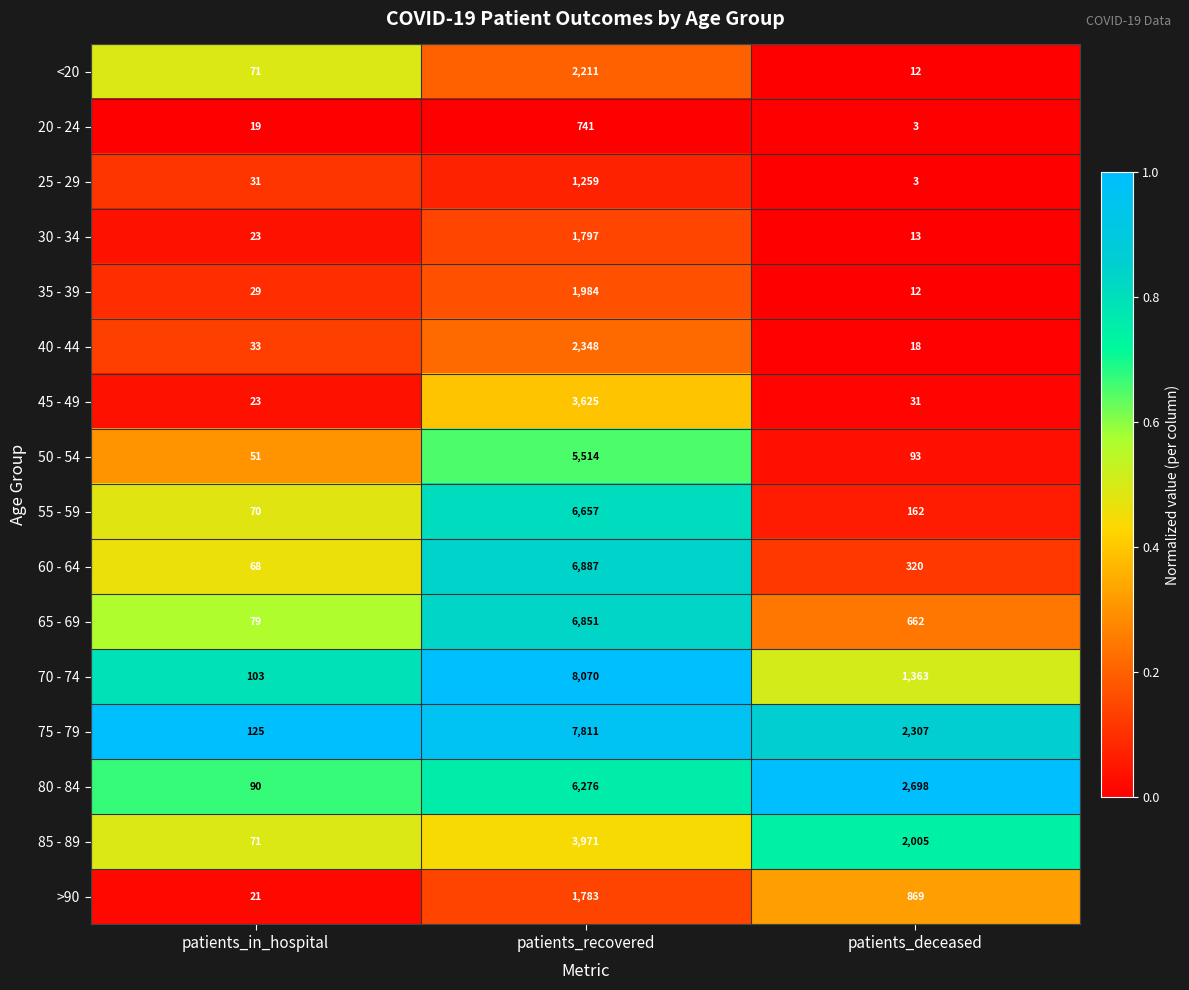

What is the sum of all 80 - 84 values?

9064